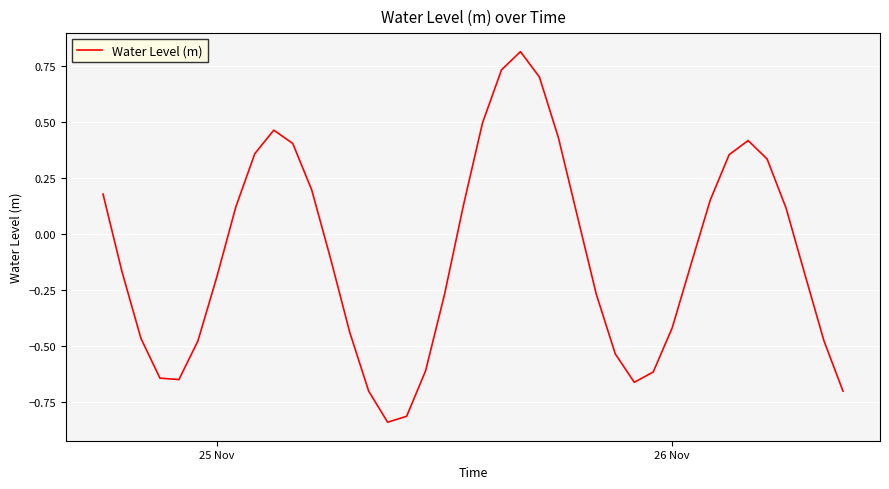

Count the number of data series in this chart.

1